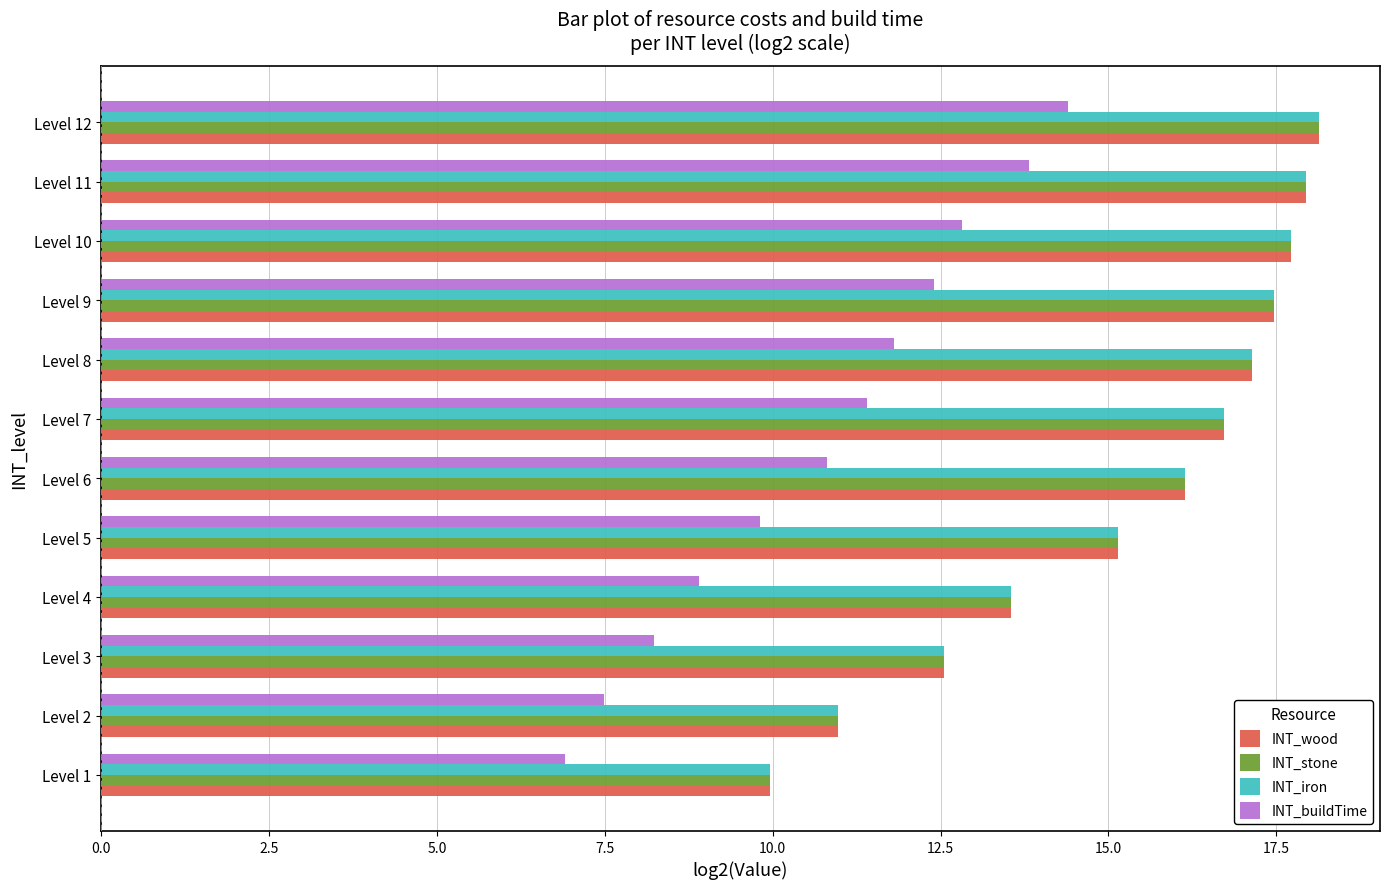

The INT_wood series shows 19.5 at Level 4. True or false?

False